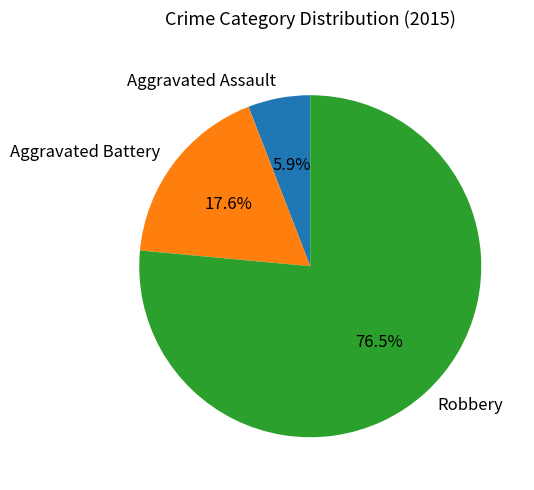

Between Aggravated Assault and Robbery, which is larger?

Robbery